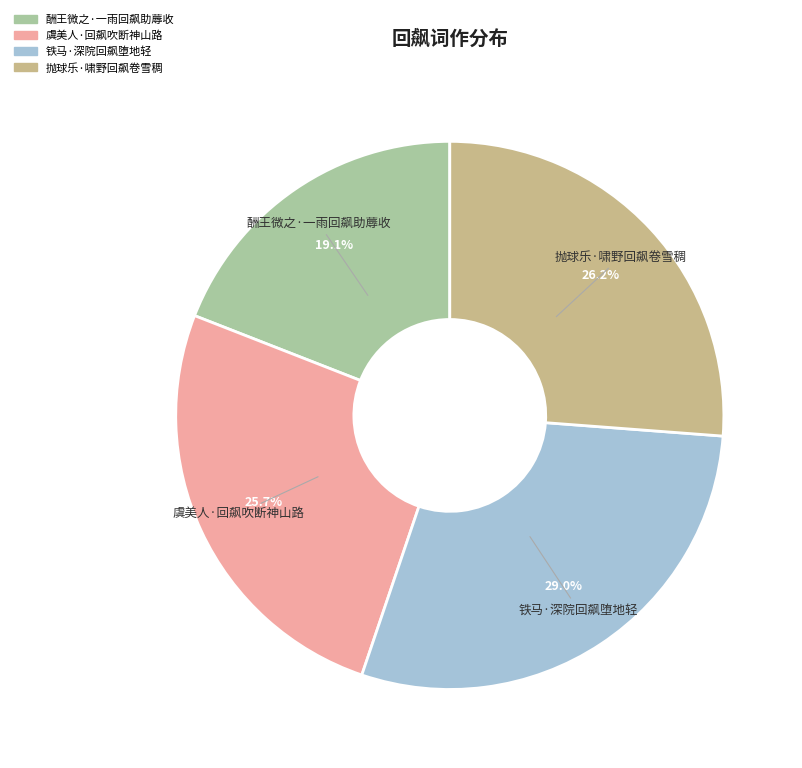

How many slices are in this pie chart?

4